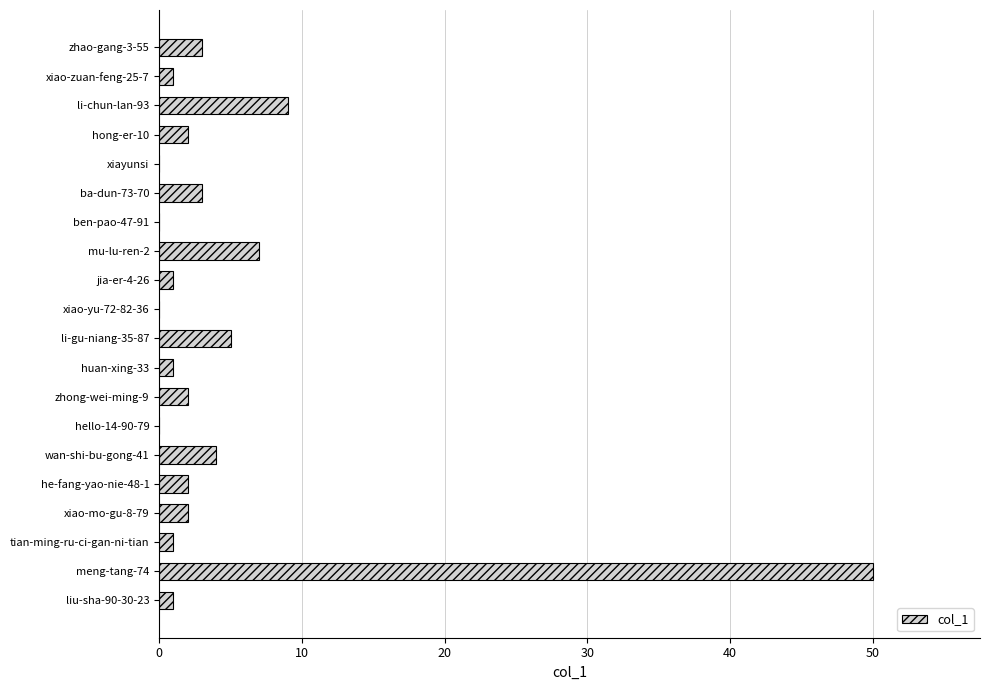

What is the change in value from li-gu-niang-35-87 to zhong-wei-ming-9?

-3